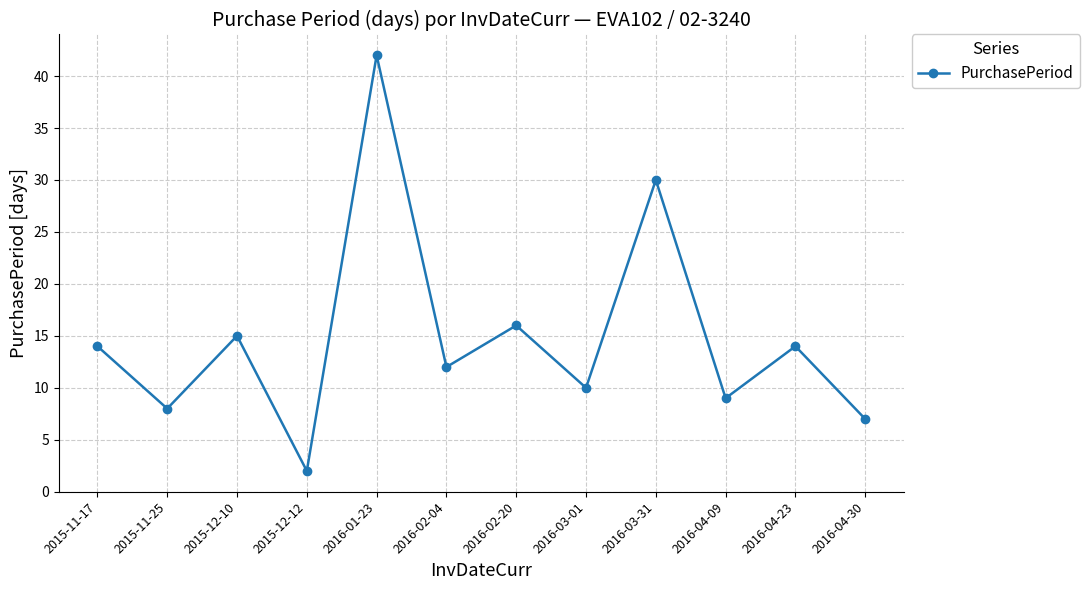

True or false: the data shows 14 at 2016-04-23.

True